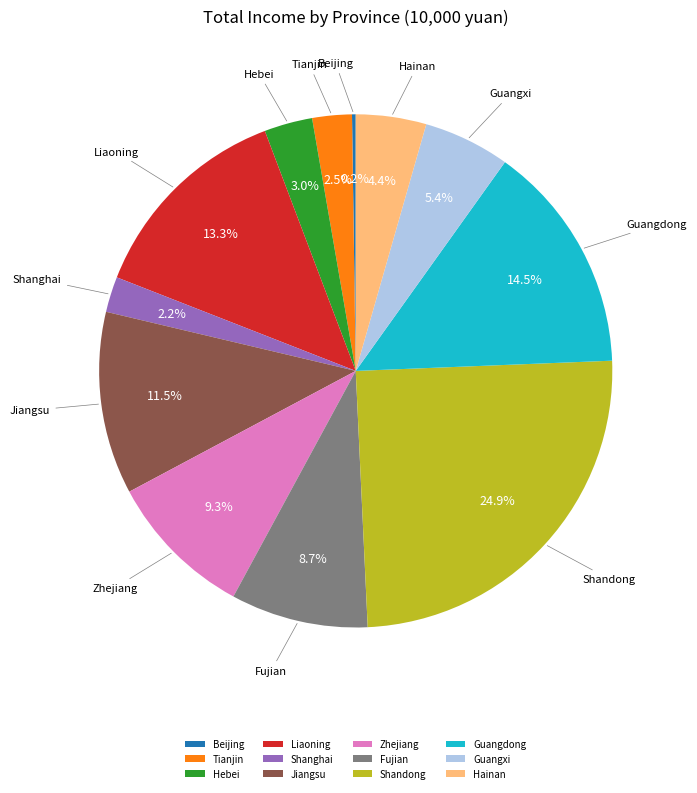

To the nearest percent, what is the difference between the Shanghai and Guangdong slice percentages?

12%